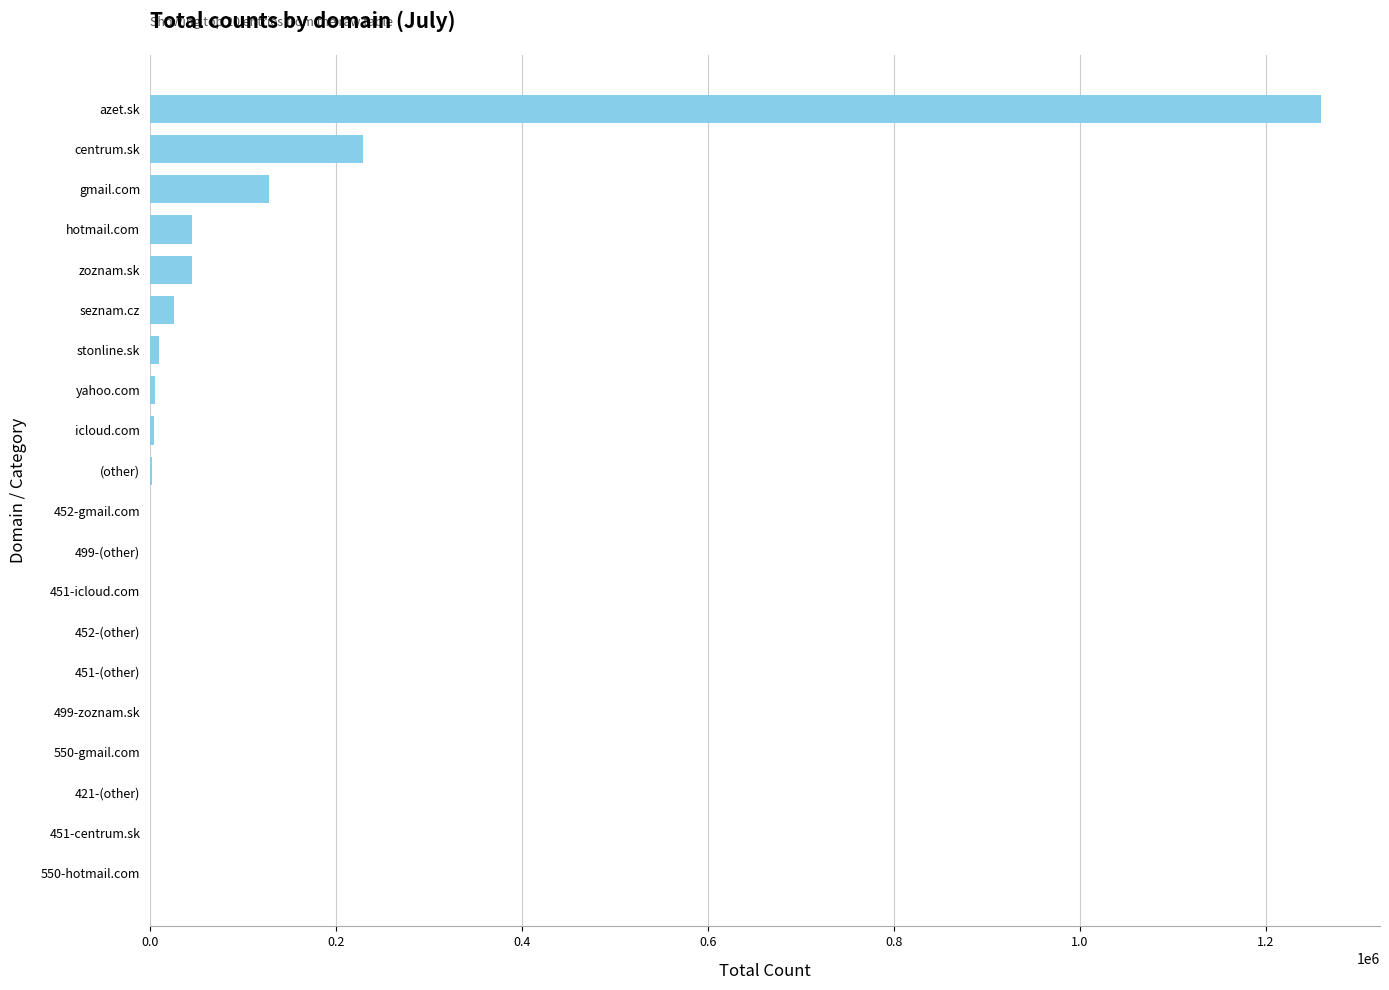

How many data points does each series have?

20